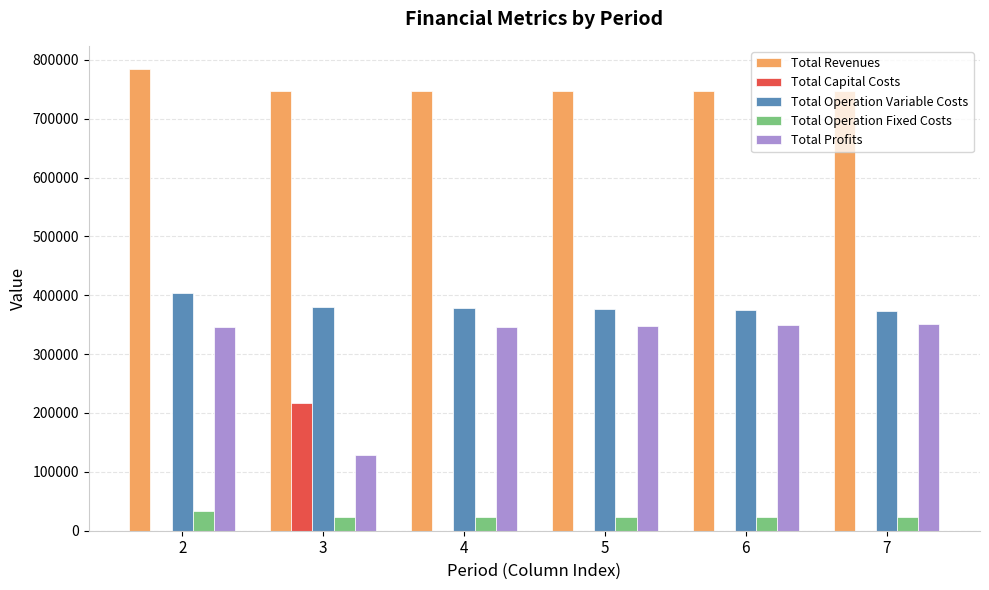

Which series has the largest total across all categories?

Total Revenues